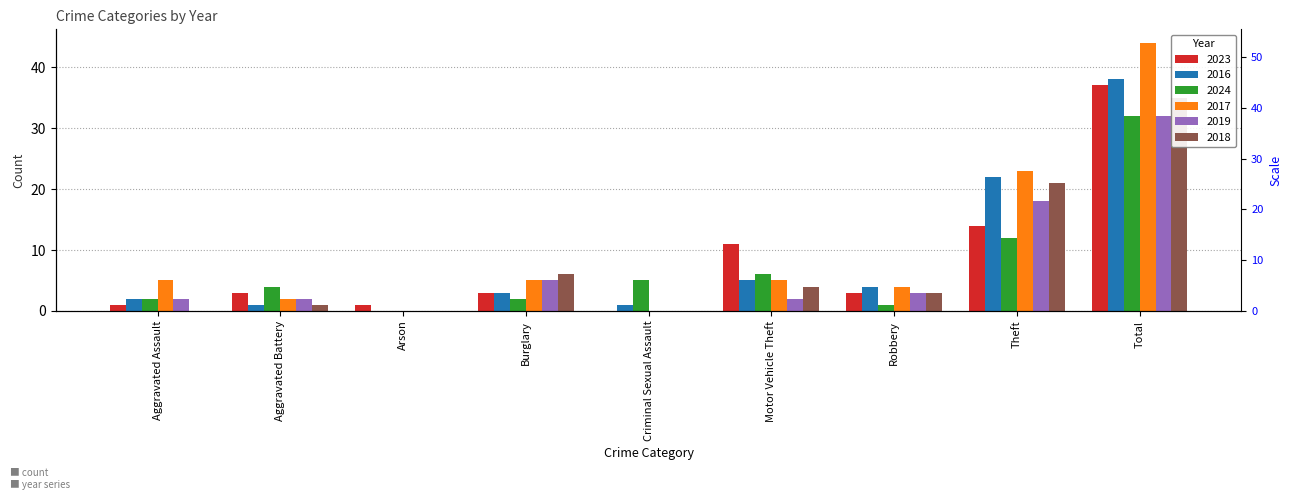

What is the approximate value of 2016 at Burglary, to the nearest 5?

5